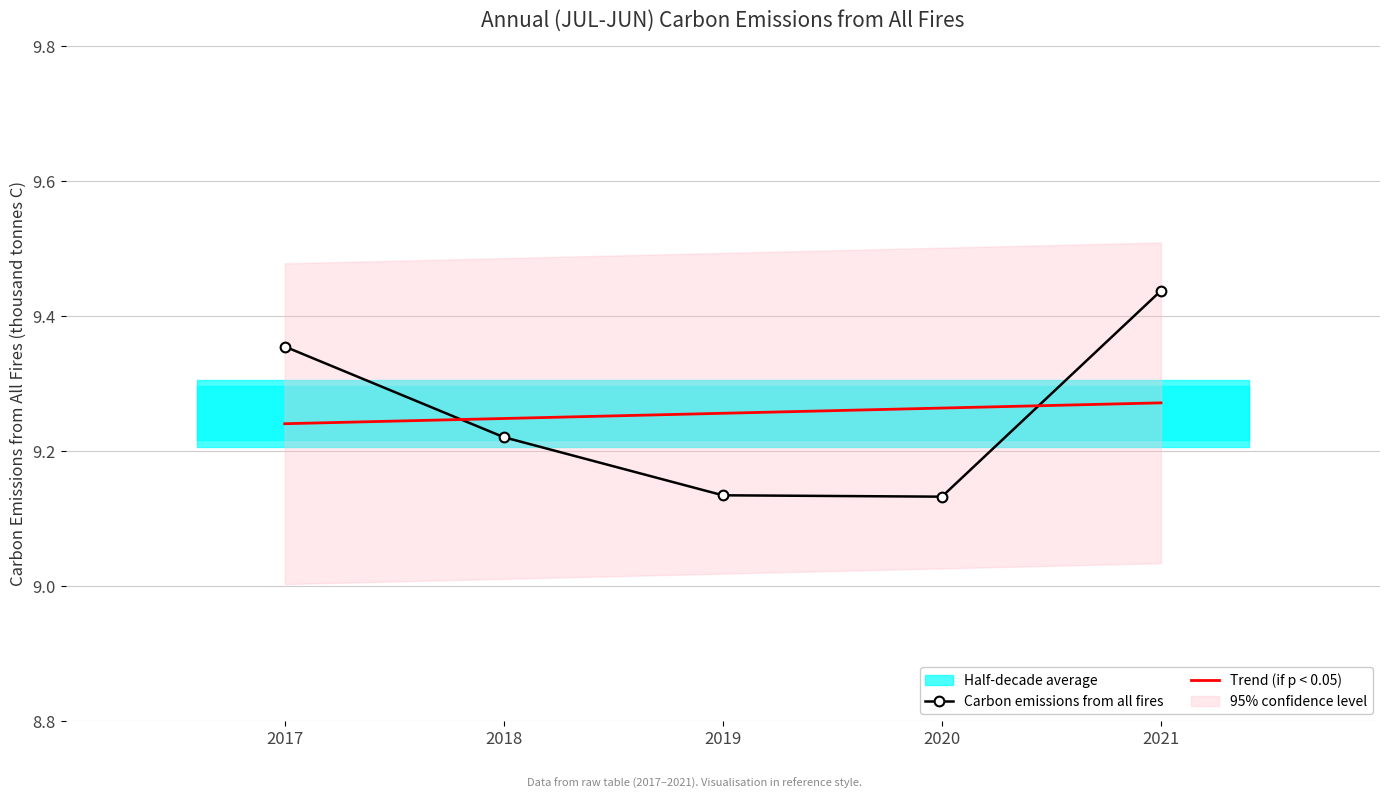

How many times do Trend (if p < 0.05) and Carbon emissions from all fires cross each other?

2